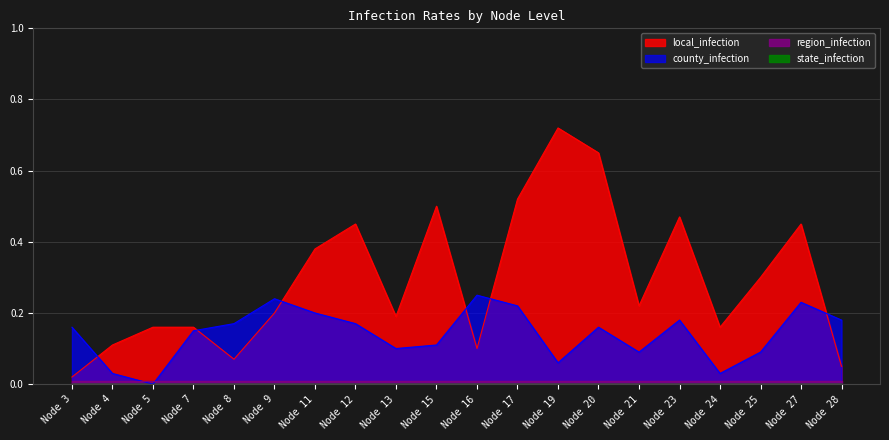

What is the sum of the county_infection values at Node 15 and Node 20?

0.3